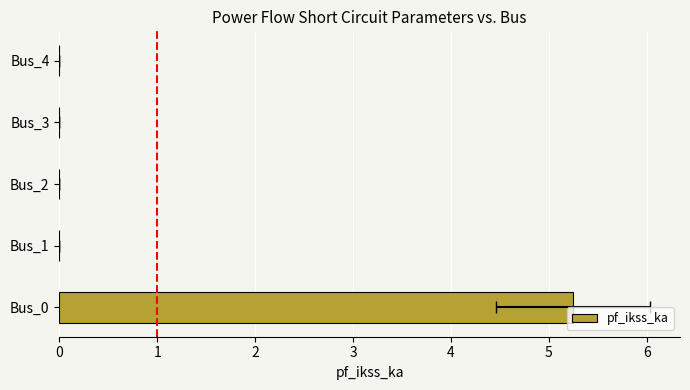

List the labels in order of value, largest first.

Bus_0, Bus_1, Bus_2, Bus_3, Bus_4